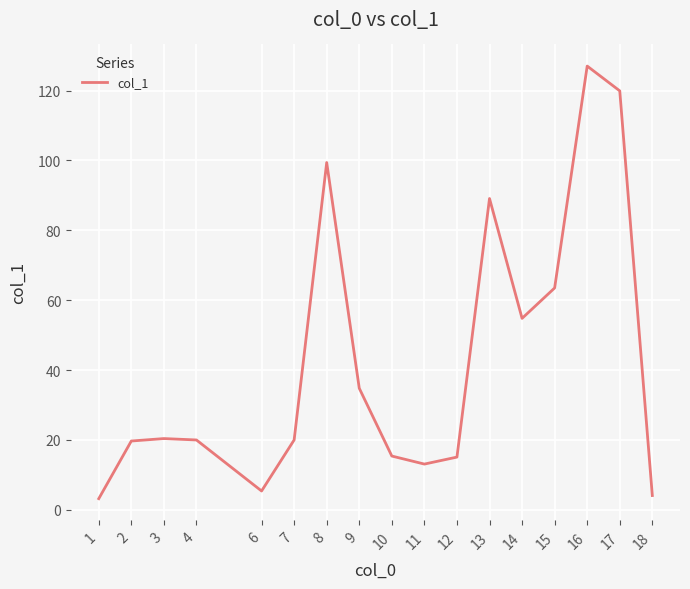

Does the chart have visible grid lines?

Yes